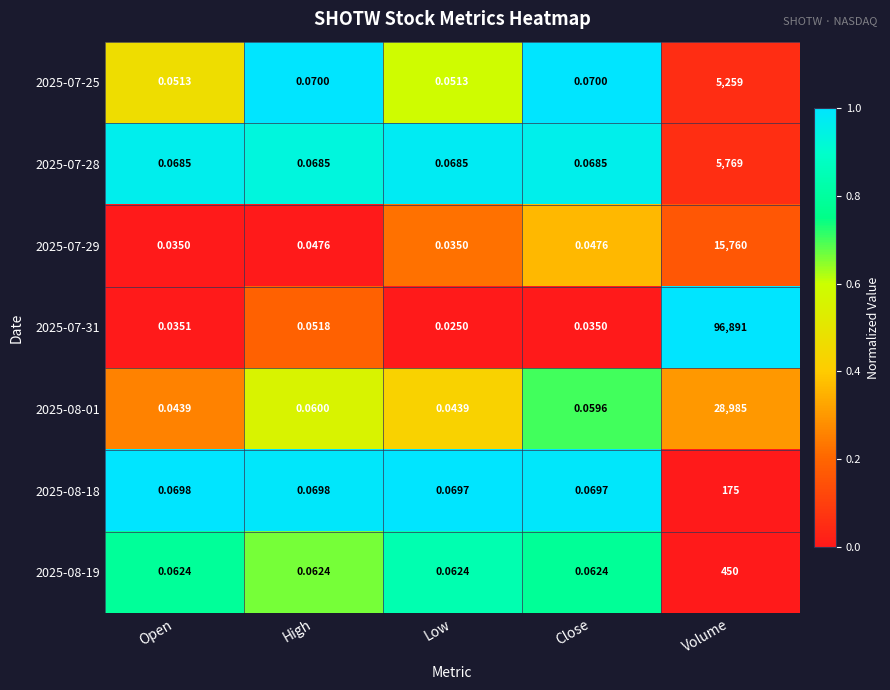

Which series has the largest range (max minus min)?

2025-07-31